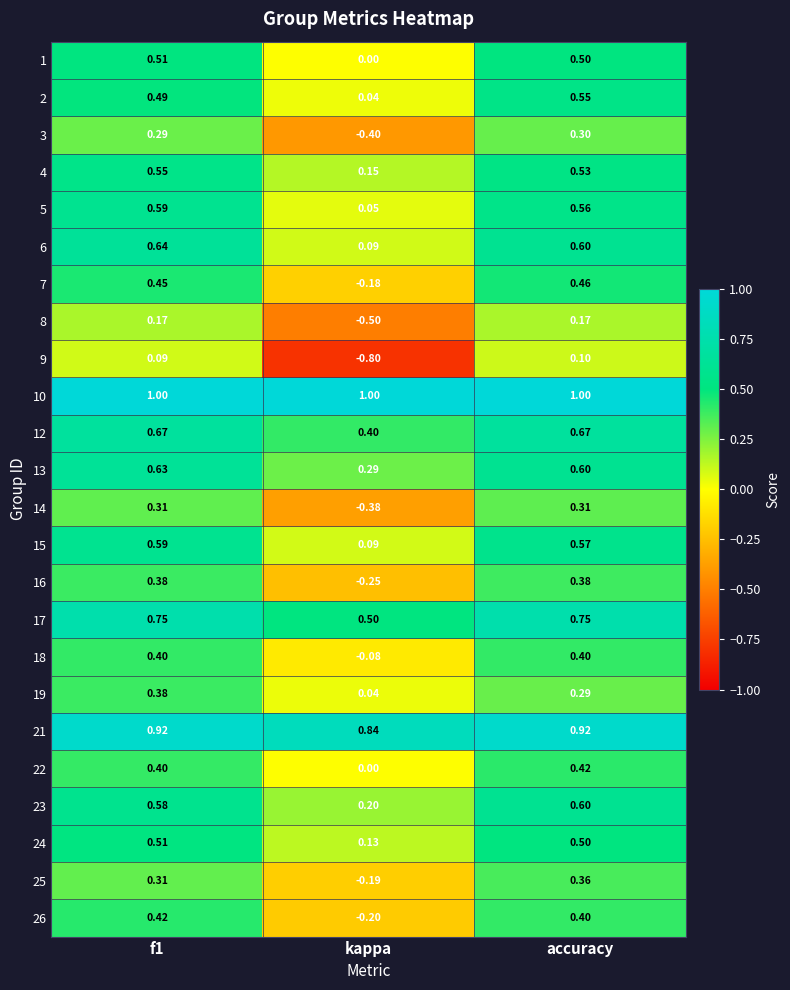

Where is 15 nearest to the value 0?

kappa